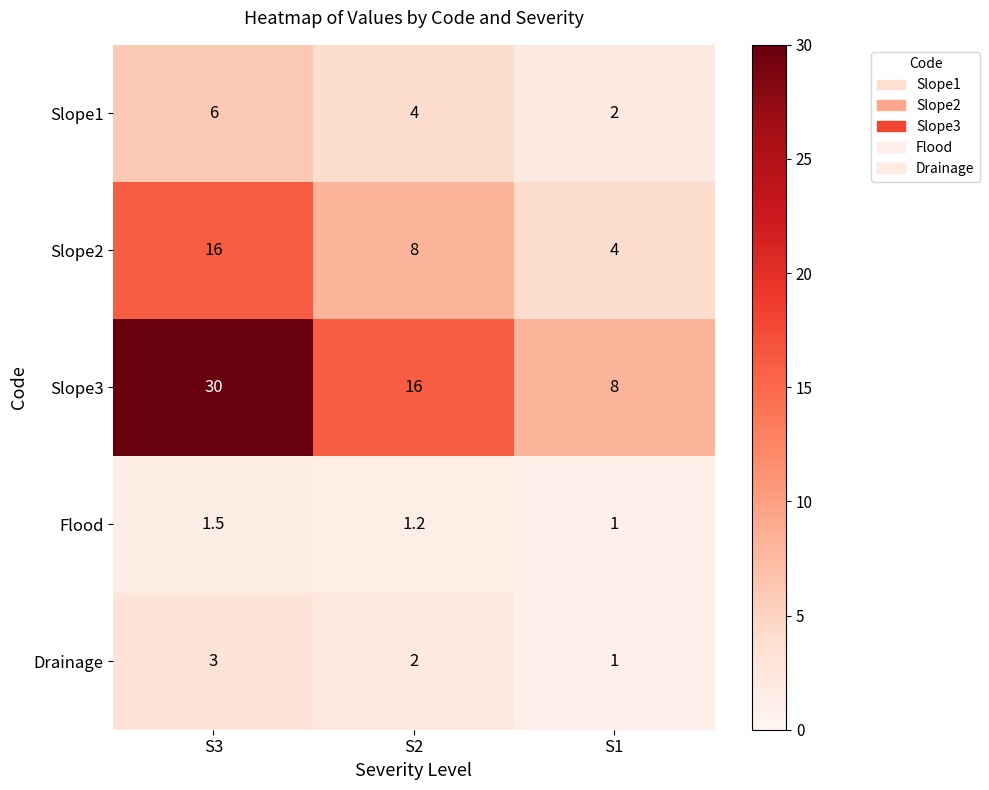

How many categories are shown in the chart?

3